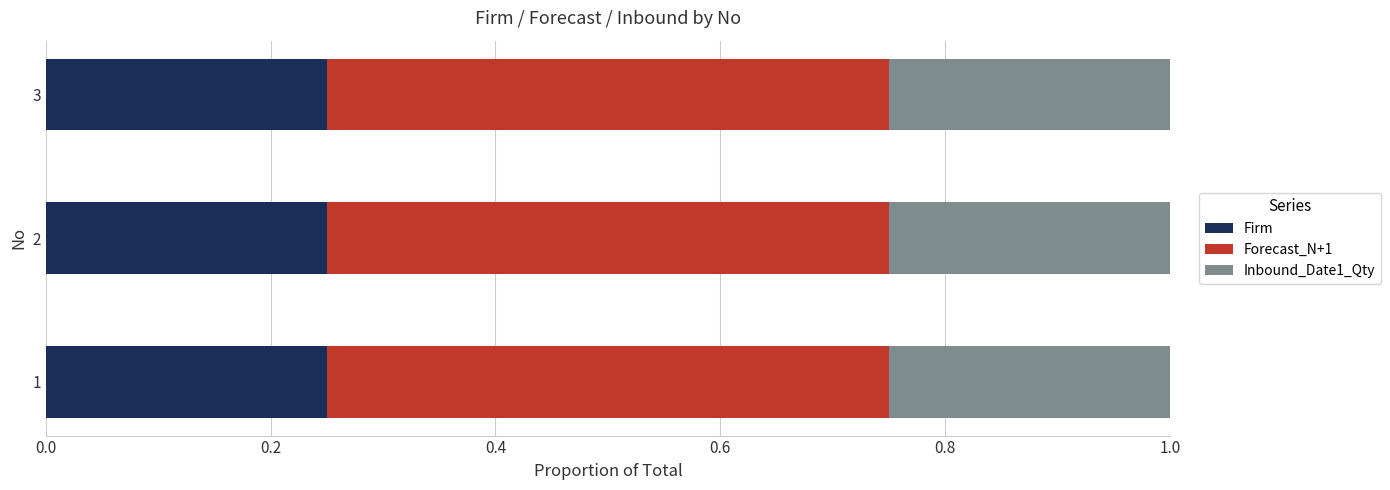

What are all the series names shown in the legend?

Firm, Forecast_N+1, Inbound_Date1_Qty